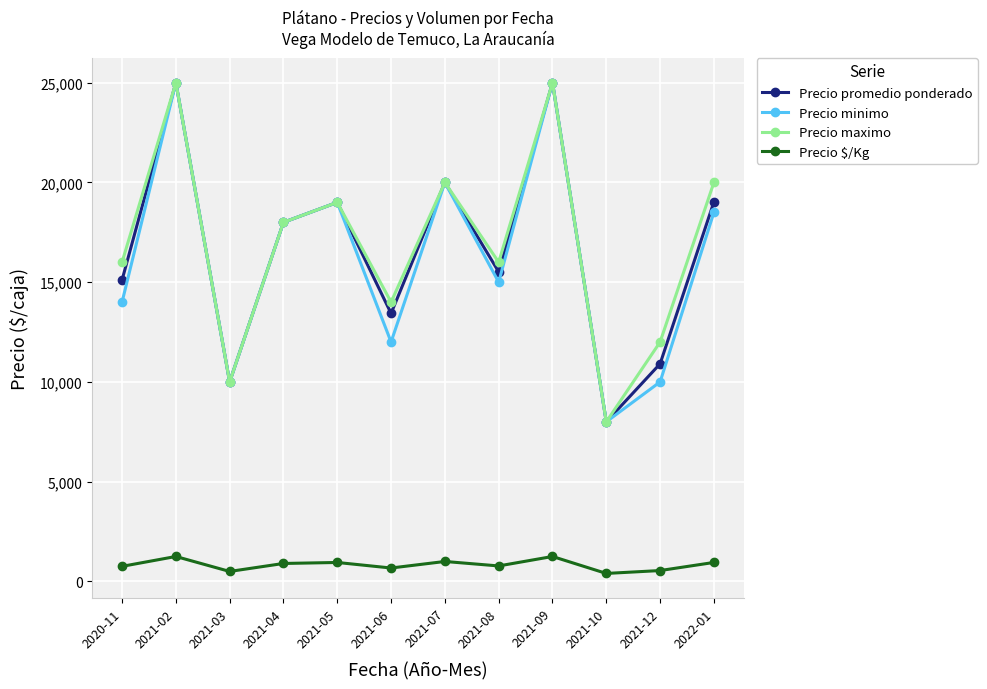

What is the difference between the highest and lowest values at 2021-03?

9500